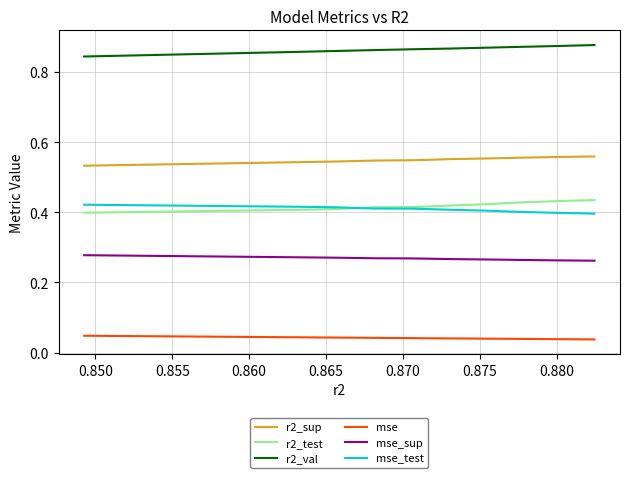

Does the chart have visible grid lines?

Yes